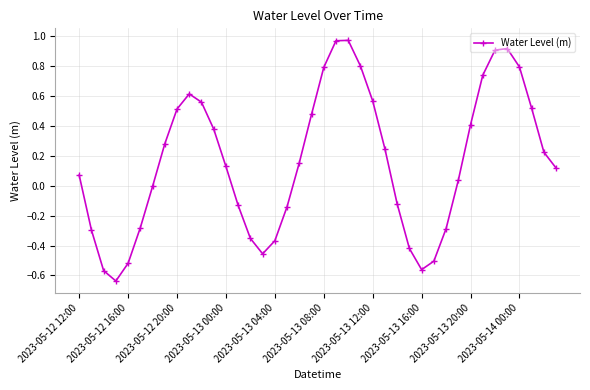

What is the difference between the maximum and minimum values?

1.6